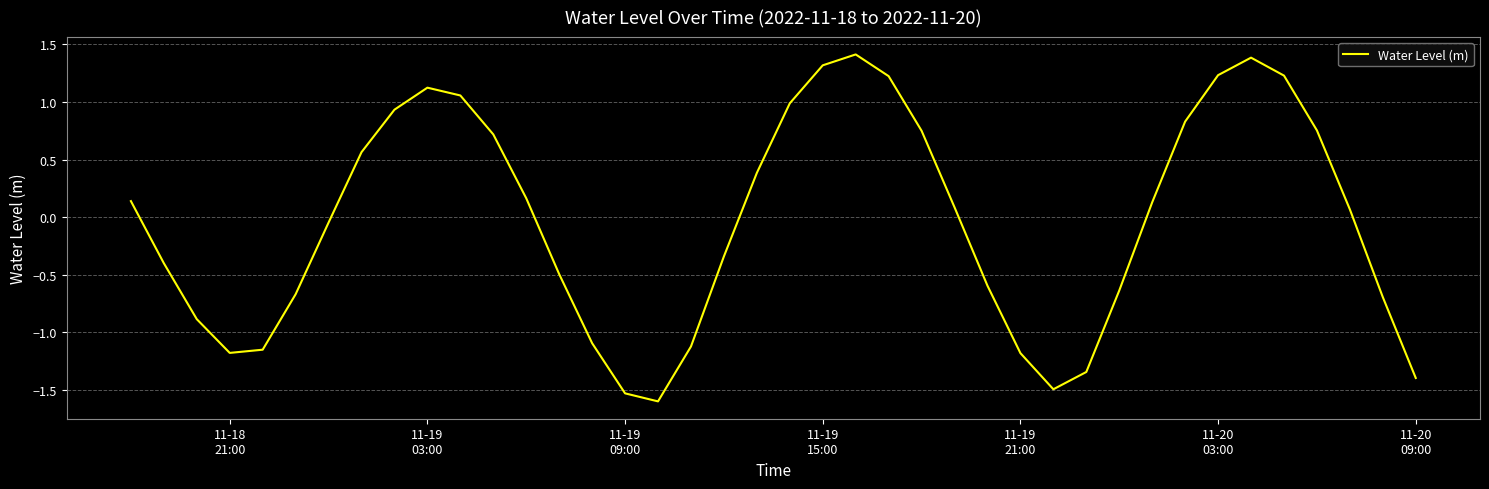

How many values are above zero?

21